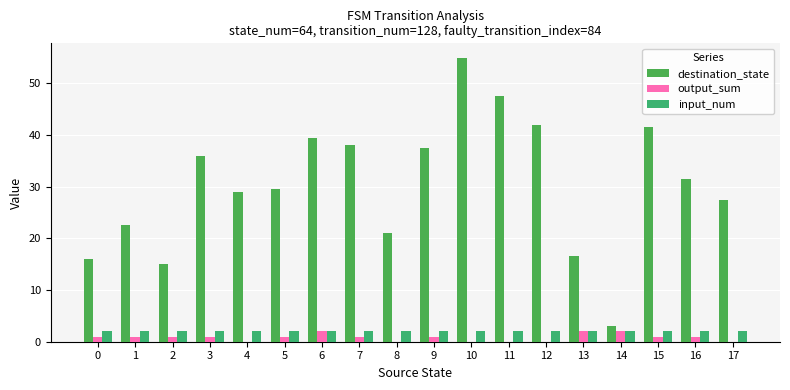

Reading right to left, extract all data points from this chart.

destination_state: 27.5	31.5	41.5	3.0	16.5	42.0	47.5	55.0	37.5	21.0	38.0	39.5	29.5	29.0	36.0	15.0	22.5	16.0
output_sum: 0.0	1.0	1.0	2.0	2.0	0.0	0.0	0.0	1.0	0.0	1.0	2.0	1.0	0.0	1.0	1.0	1.0	1.0
input_num: 2.0	2.0	2.0	2.0	2.0	2.0	2.0	2.0	2.0	2.0	2.0	2.0	2.0	2.0	2.0	2.0	2.0	2.0